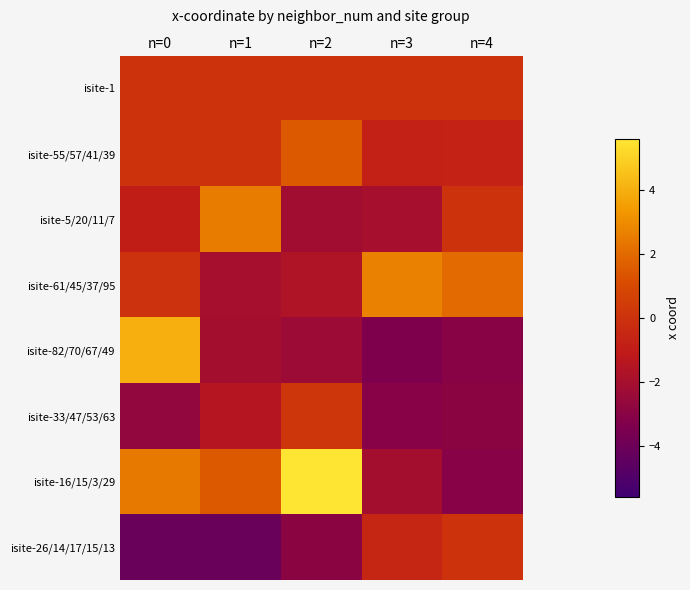

At which category is the sum across all series the highest?

n=0